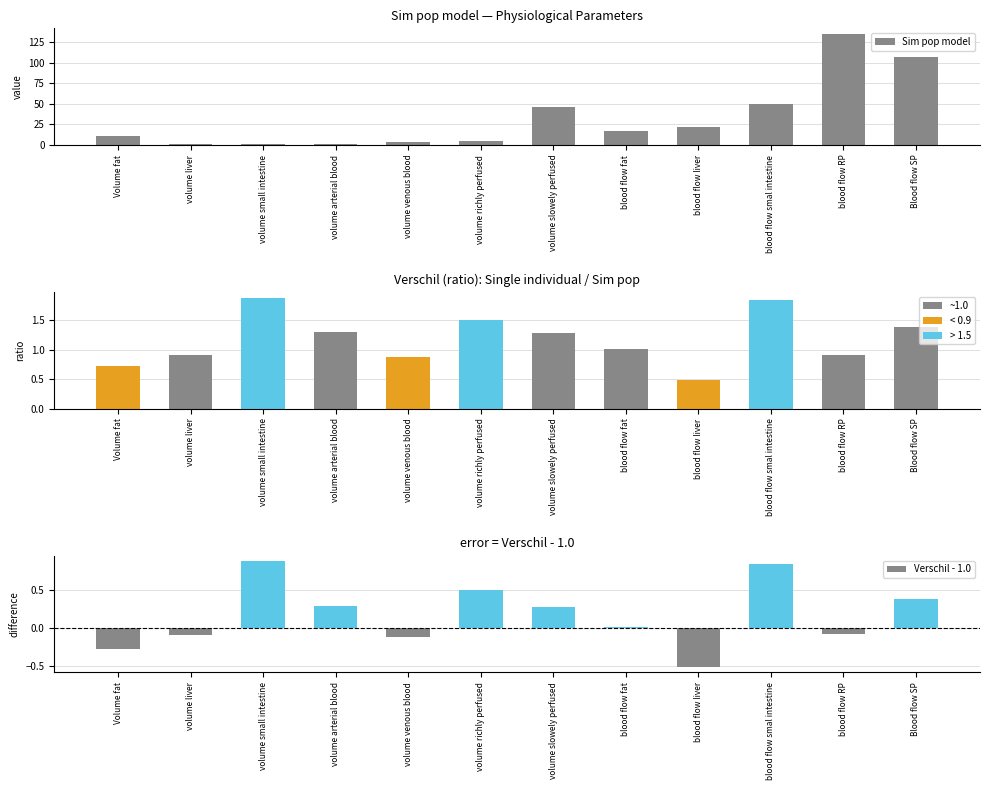

List the labels in order of Sim pop model value, largest first.

blood flow RP, Blood flow SP, blood flow smal intestine, volume slowely perfused, blood flow liver, blood flow fat, Volume fat, volume richly perfused, volume venous blood, volume arterial blood, volume liver, volume small intestine